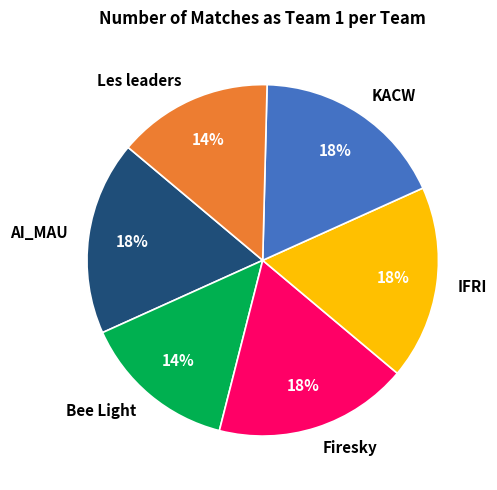

To the nearest percent, what is the difference between the largest and smallest slice percentages?

4%